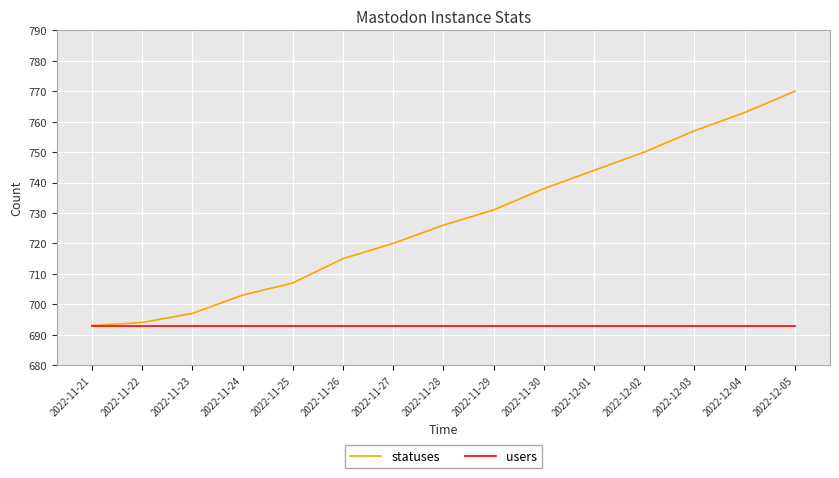

Which series has the largest total across all categories?

statuses